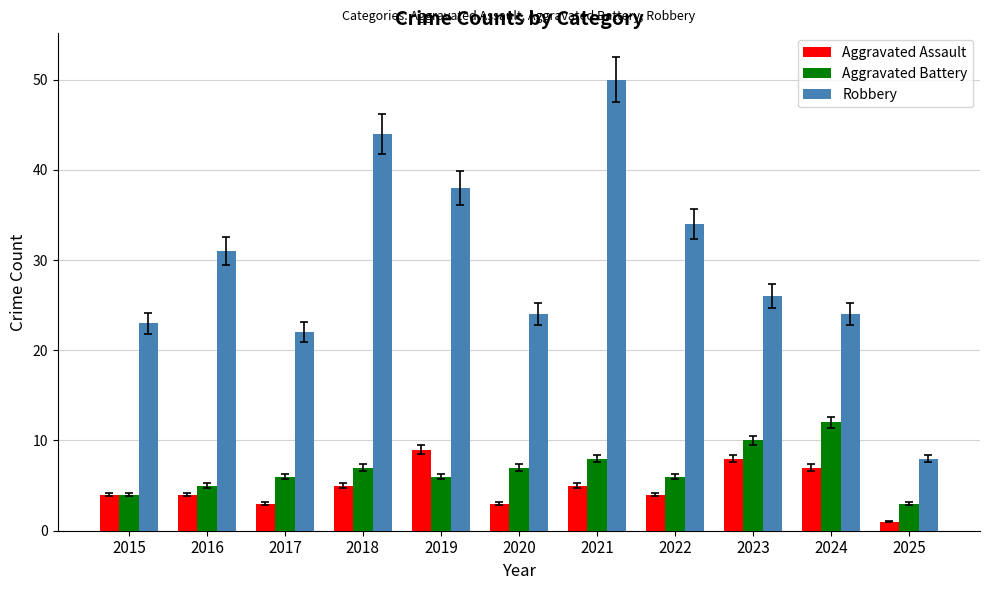

Which series has the largest total across all categories?

Robbery